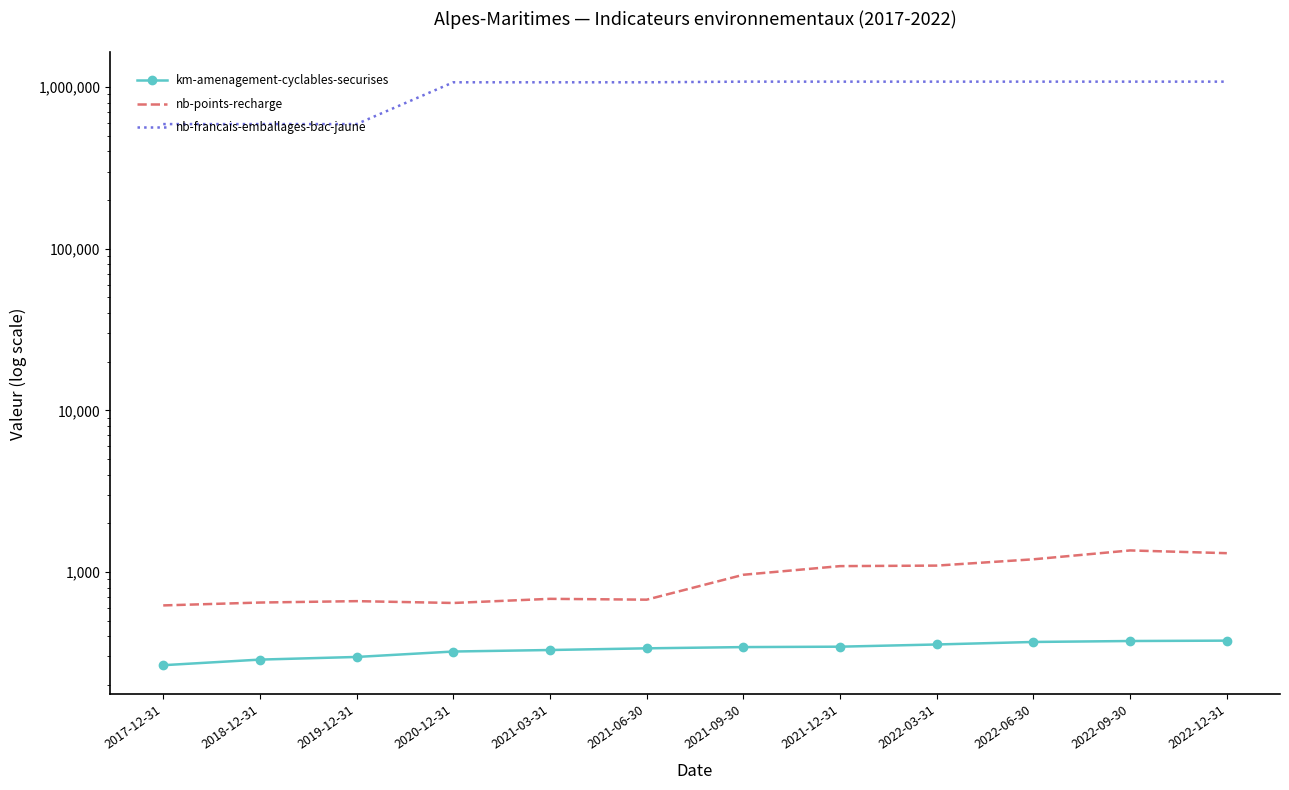

At which category does the chart reach its peak across all series?

2021-09-30